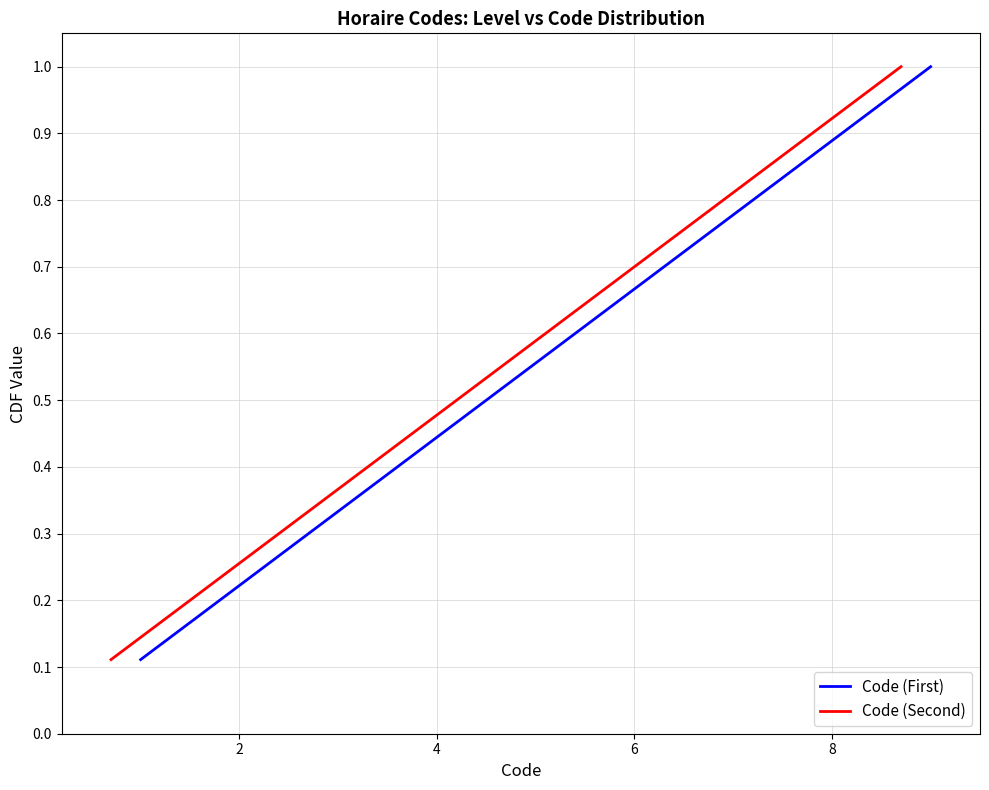

List the series in order of their peak value, highest first.

Code (First), Code (Second)